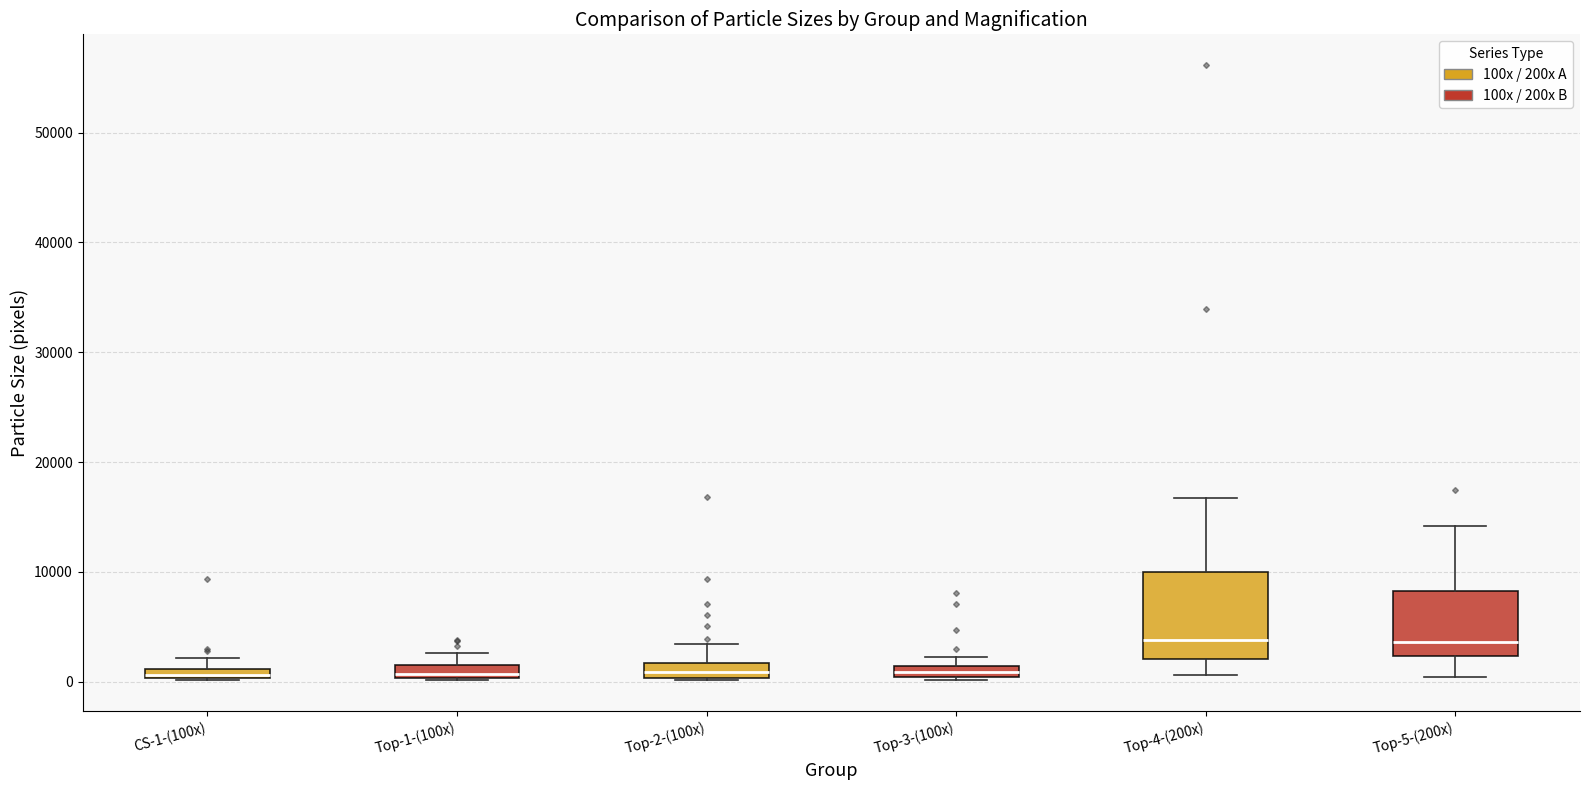

Where does the upper whisker of the box for Top-4-(200x) end on the y-axis? The values are not printed on the chart, so give them approximately, as read against the axis.

17000